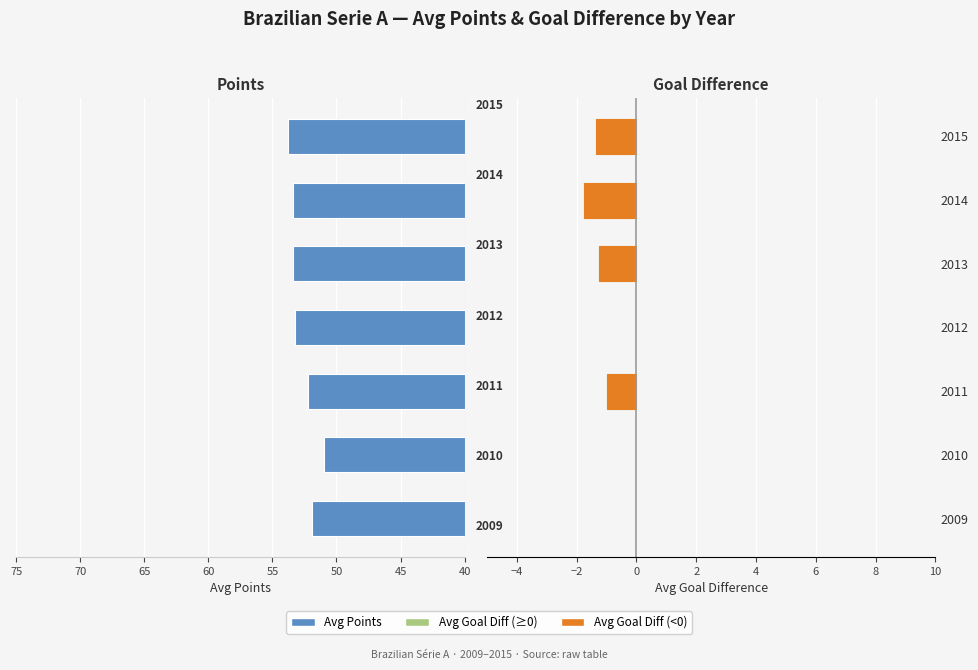

Which series has the widest spread of values?

Avg Points